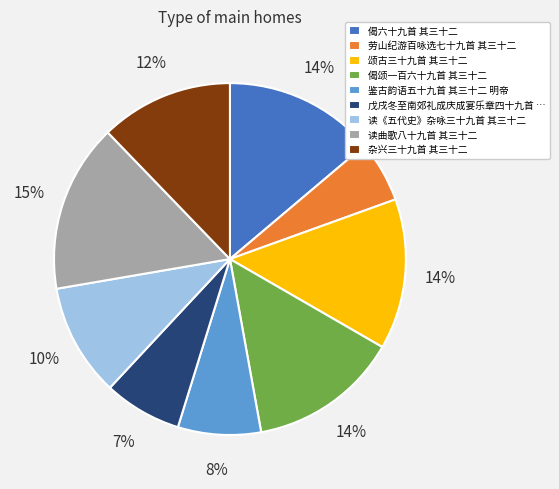

To the nearest percent, what is the combined percentage of 读曲歌八十九首 其三十二 and 劳山纪游百咏选七十九首 其三十二?

21%